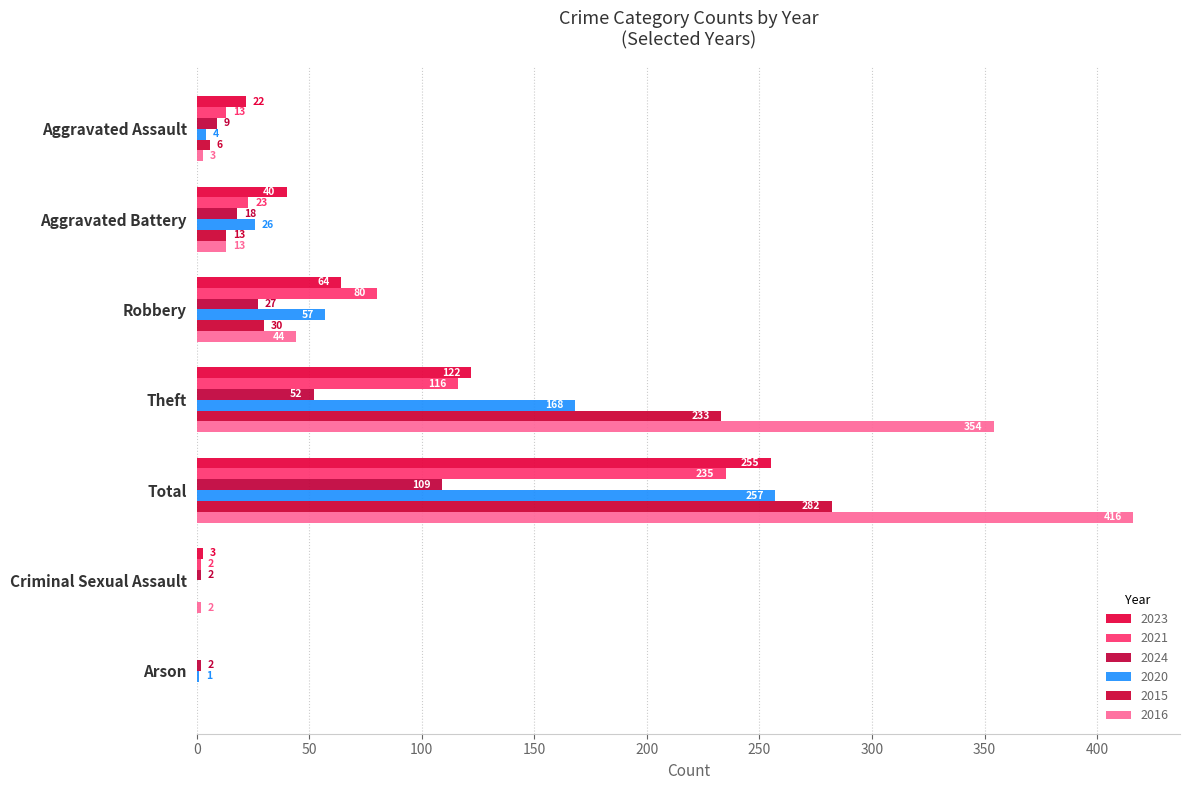

Where does the 2023 series first go above 40?

Robbery